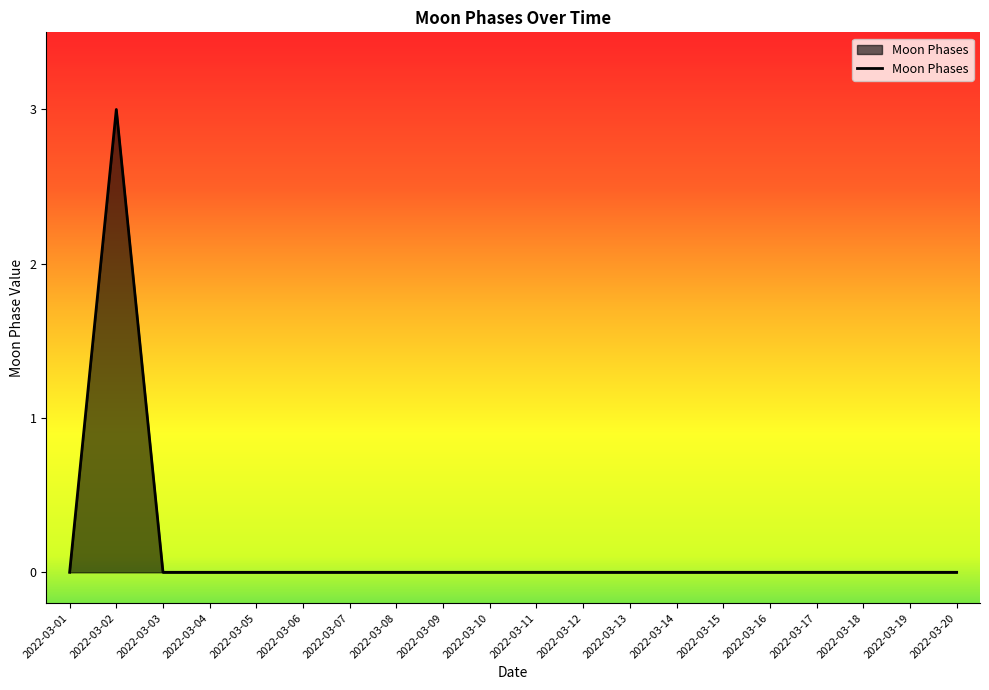

How many distinct data groups are displayed?

1